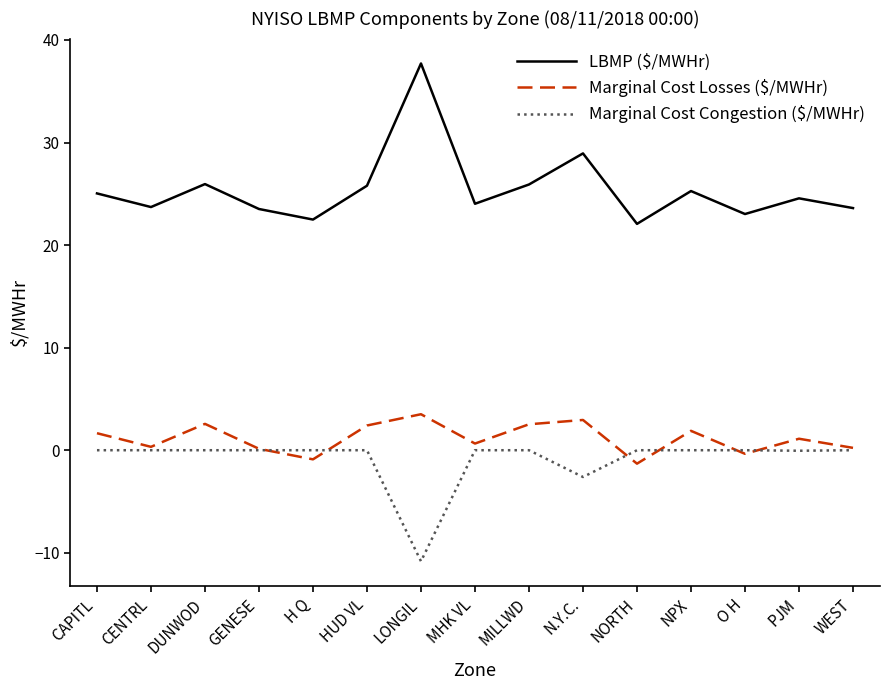

List the series in order of their peak value, lowest first.

Marginal Cost Congestion ($/MWHr), Marginal Cost Losses ($/MWHr), LBMP ($/MWHr)